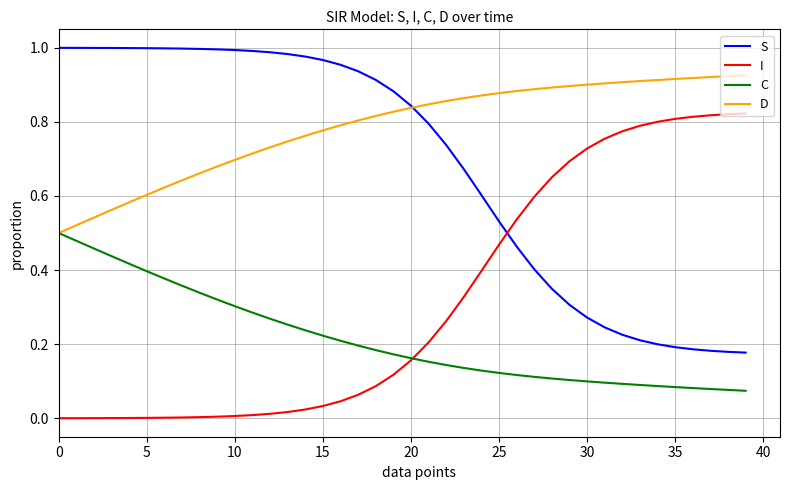

True or false: S and C intersect in this chart.

False